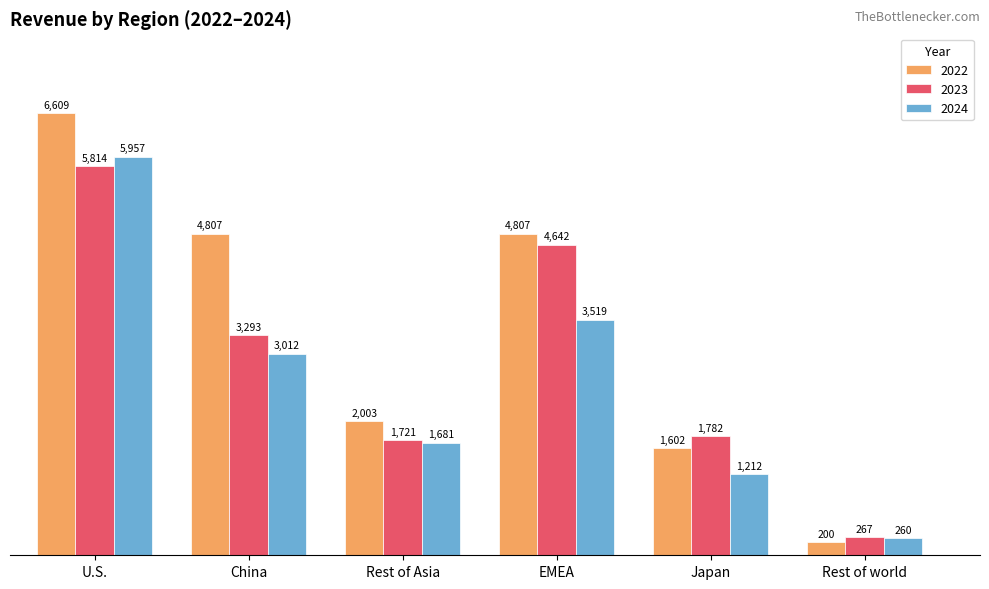

Reading right to left, list all the values displayed in this chart.

2022: Rest of world=200	Japan=1602	EMEA=4807	Rest of Asia=2003	China=4807	U.S.=6609
2023: Rest of world=267	Japan=1782	EMEA=4642	Rest of Asia=1721	China=3293	U.S.=5814
2024: Rest of world=260	Japan=1212	EMEA=3519	Rest of Asia=1681	China=3012	U.S.=5957